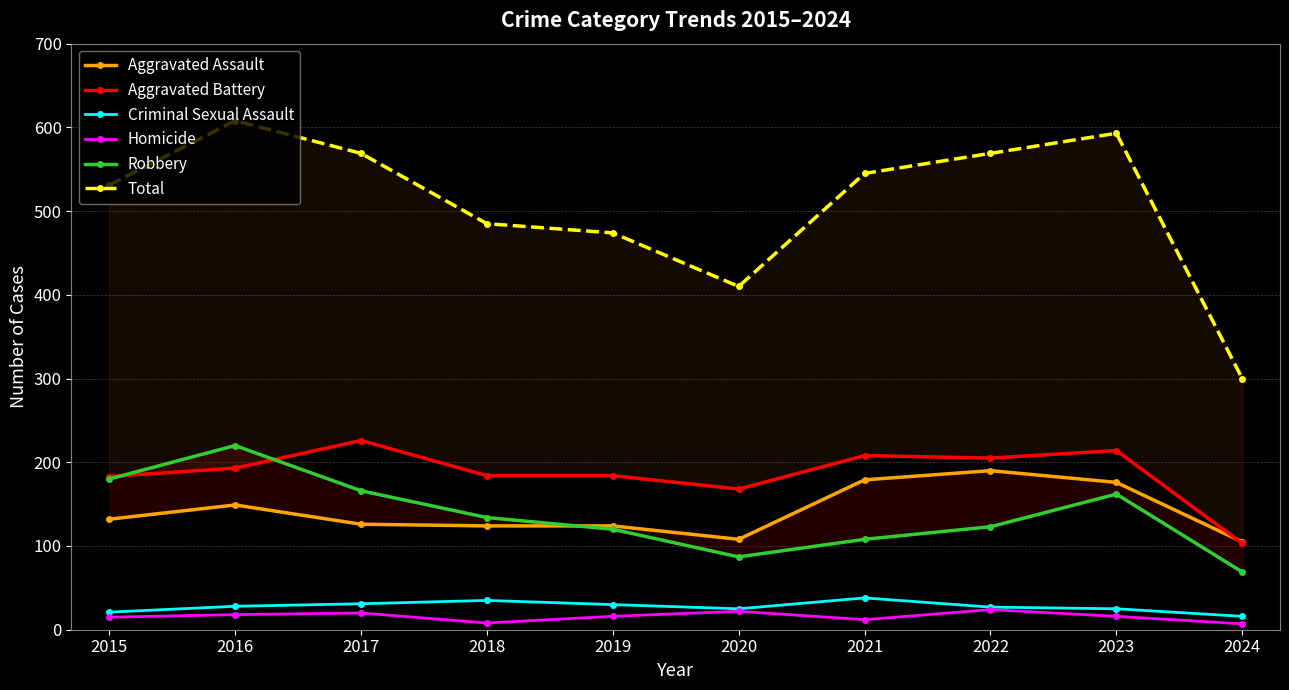

What value does the Robbery series have at 2017, to the nearest 10?

170